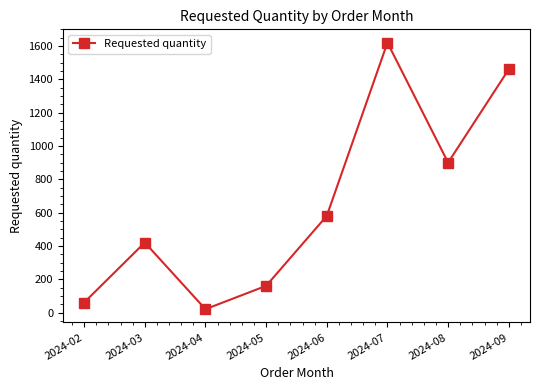

True or false: the data shows 580 at 2024-06.

True